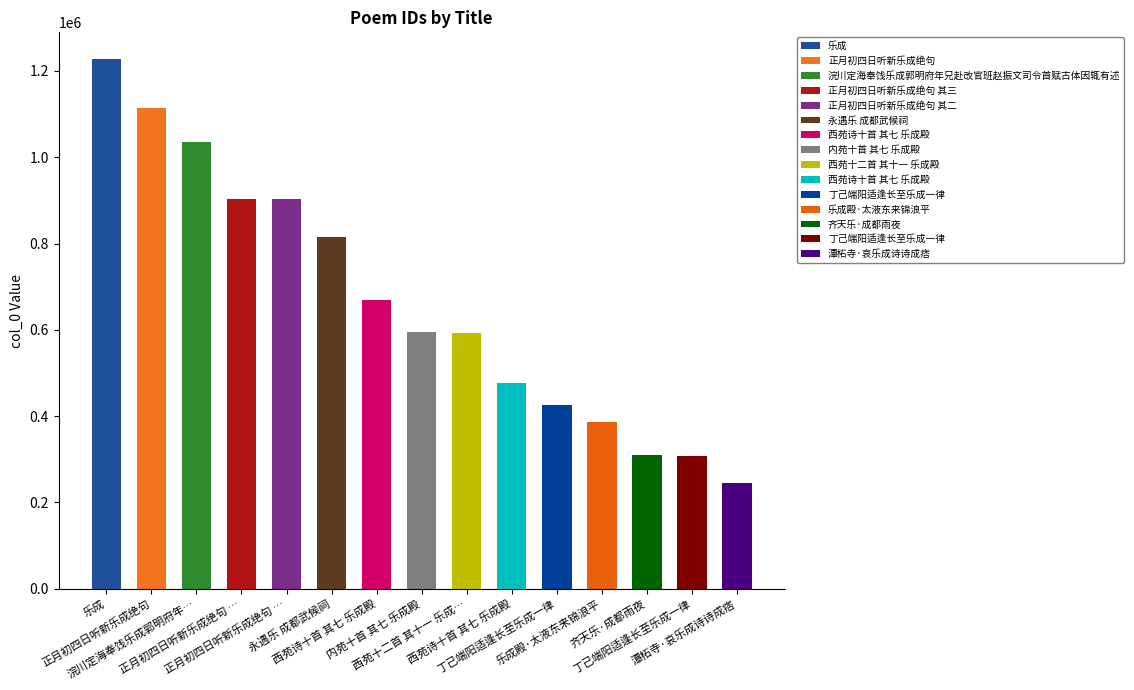

What is the sum of all values?

10001619